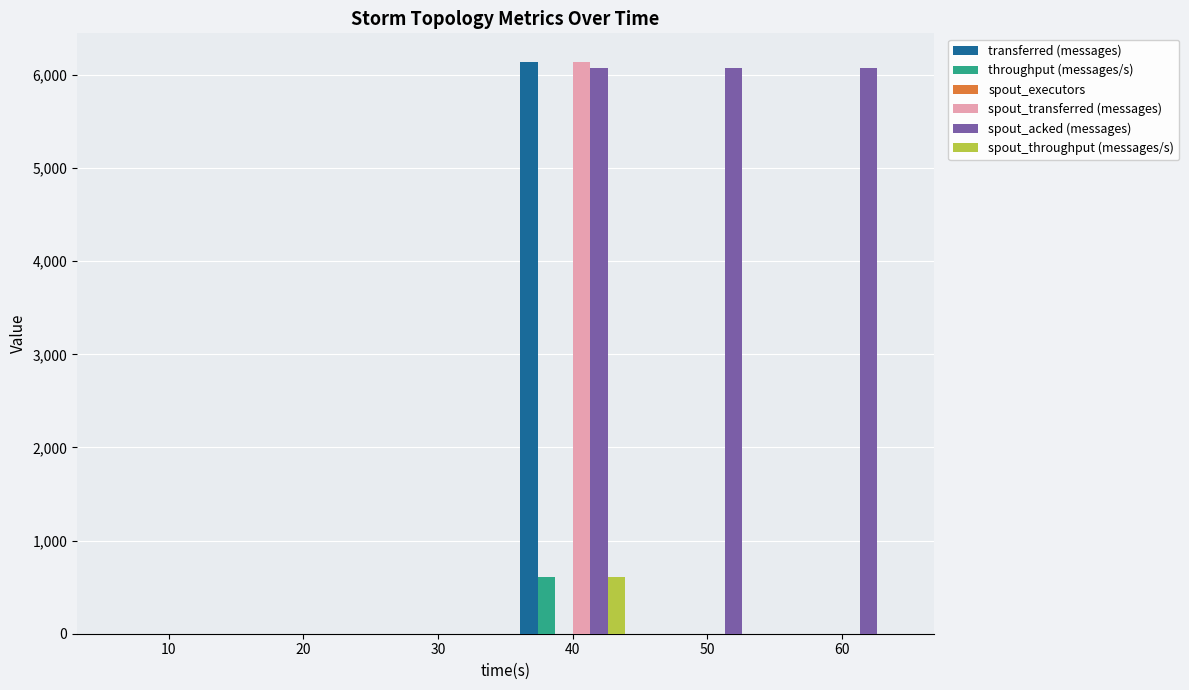

What is the difference between the throughput (messages/s) values at 40 and 60?

613